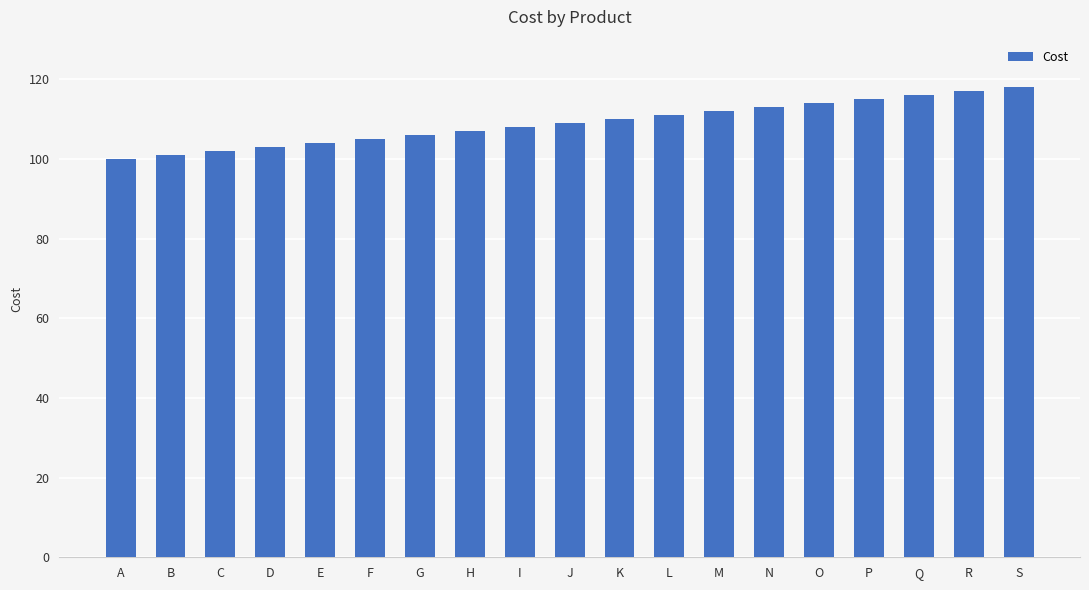

Approximately how many times larger is the value at Q compared to N?

1.0